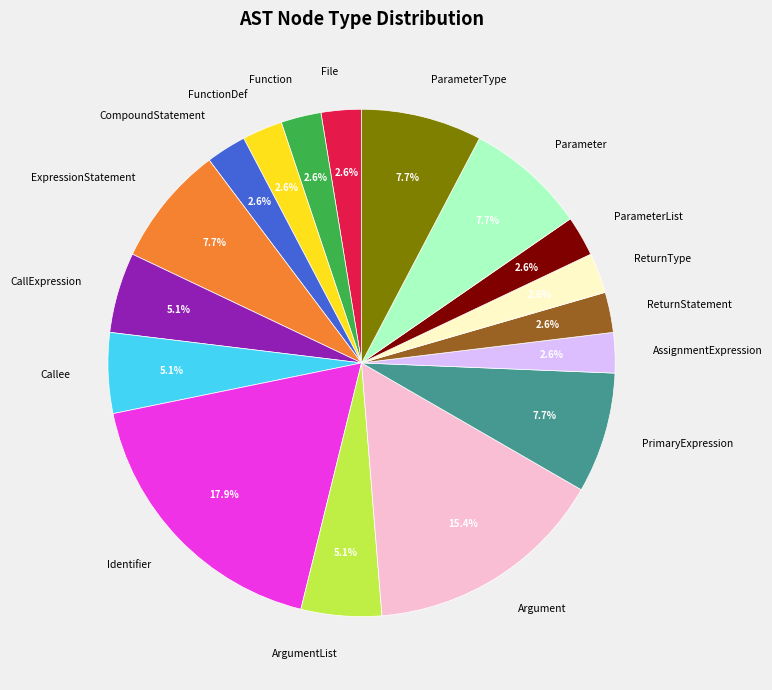

Is there a majority slice in this chart?

No